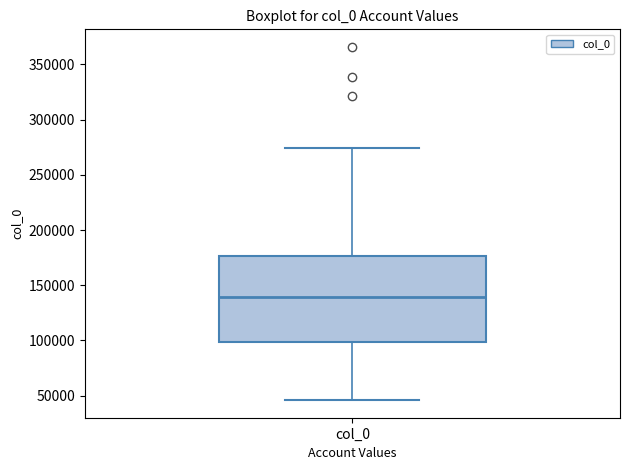

Transcribe this box plot: give where the median line is, the range the box spans, and where the two whiskers end, as read against the y-axis. The values are not printed on the chart, so give them approximately, as read against the axis.

median 140000, box 100000 to 175000, whiskers 45000 to 275000